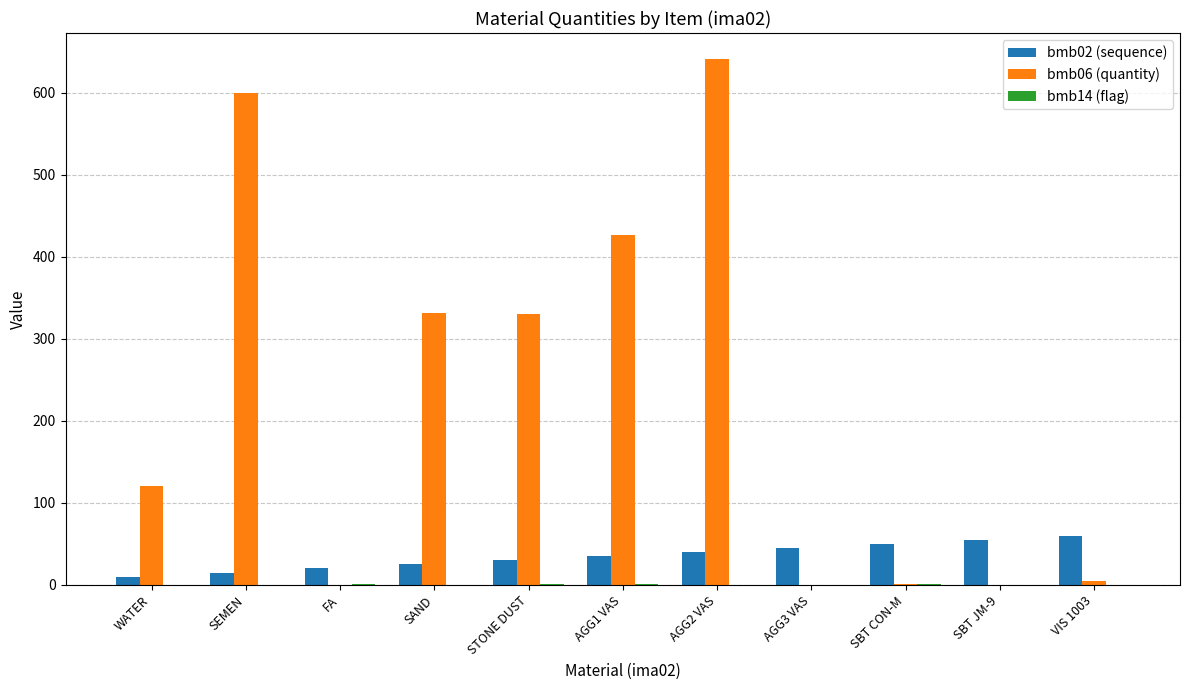

What is the highest value of the bmb02 (sequence) series?

60.0